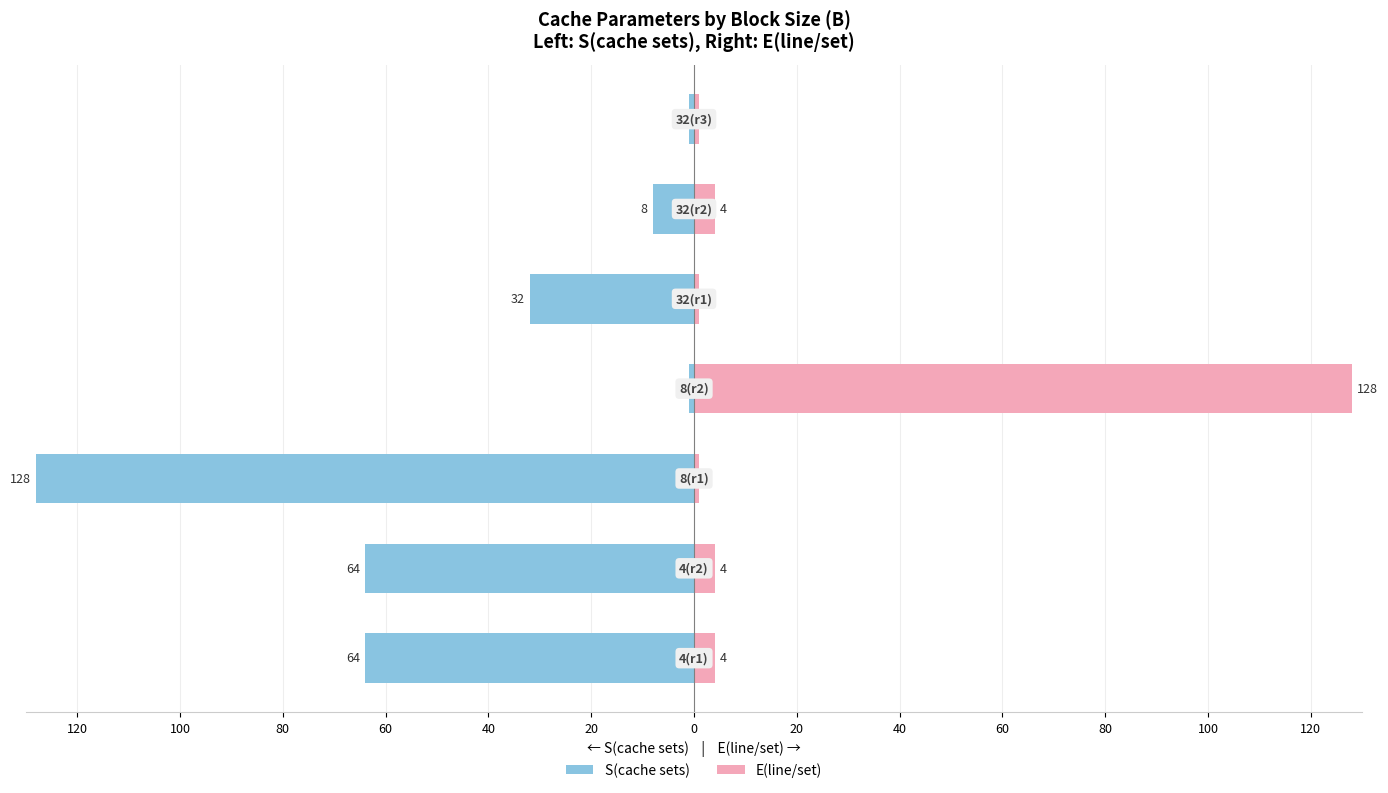

True or false: S(cache sets) has a value of -227 at 80.

False